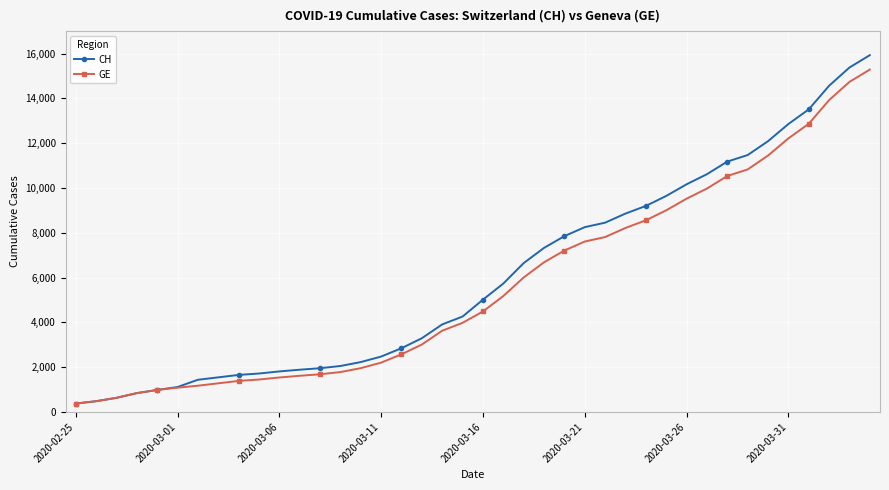

What is the minimum value shown in the chart?

375